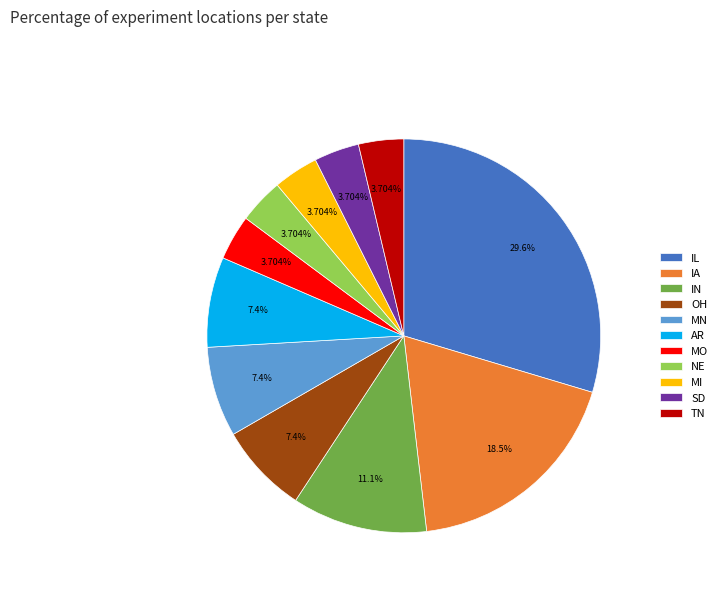

Which category has the biggest portion of the pie?

IL